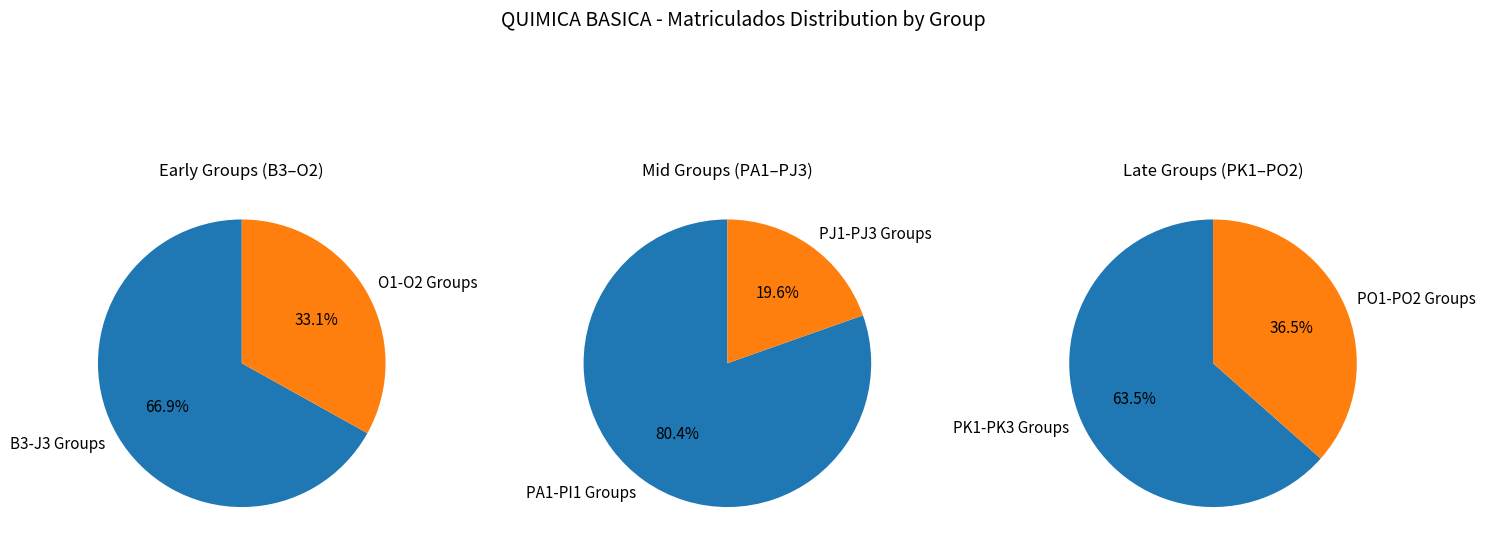

True or false: PH3 accounts for 1% of the total.

False